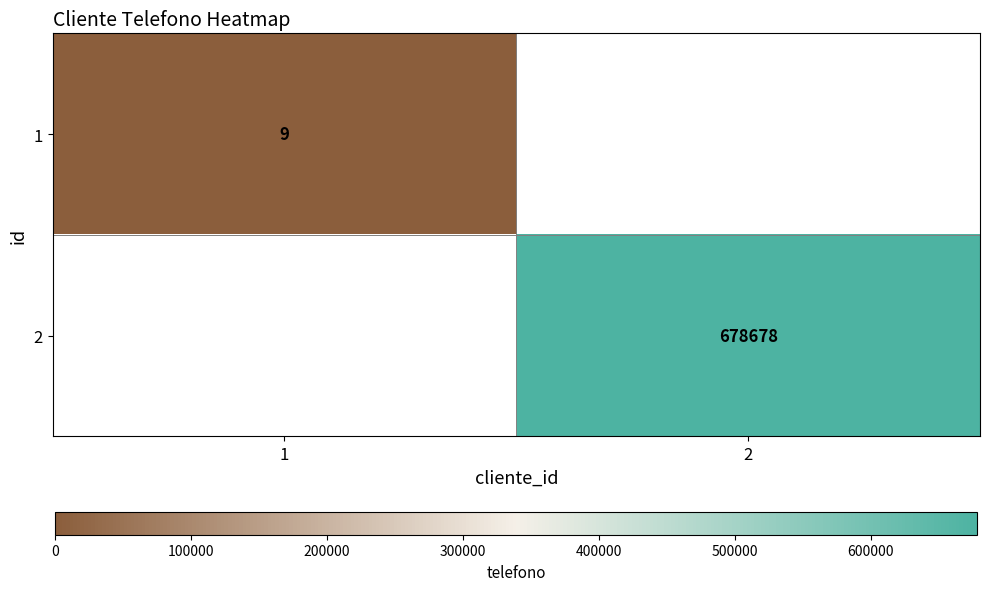

Is the value of 2 at 2 greater than the value of 1 at 1?

Yes